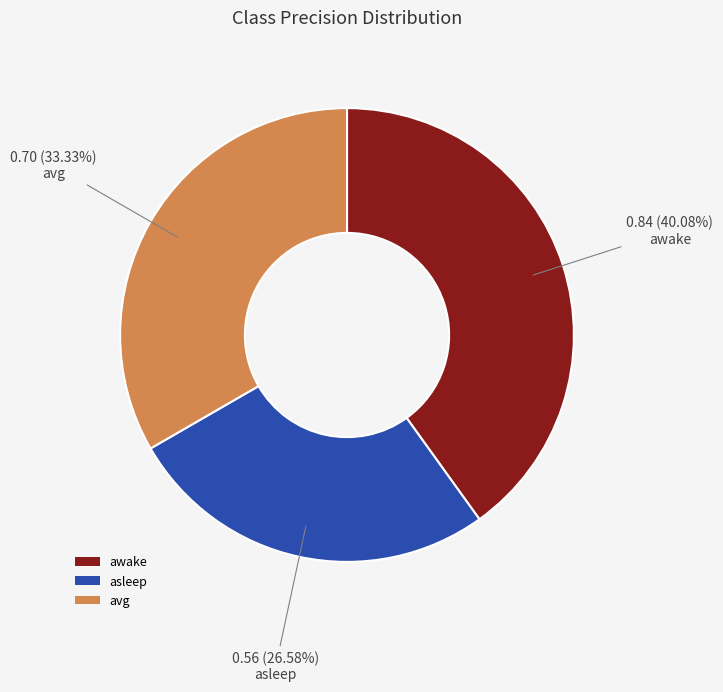

To the nearest percent, what percentage of the pie is asleep?

27%